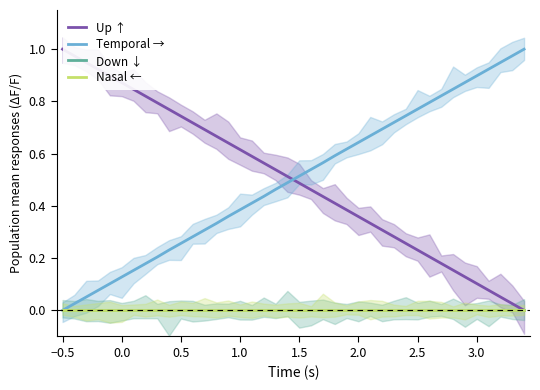

How many lines are shown in the chart?

4